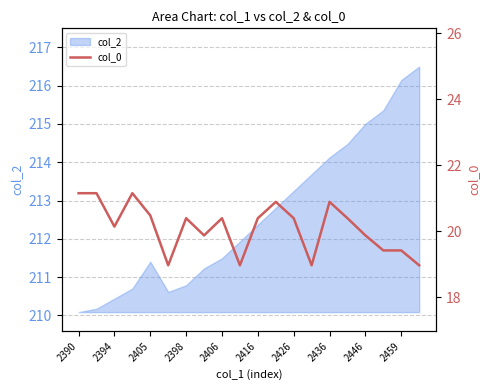

What is the minimum value for col_2?

210.1